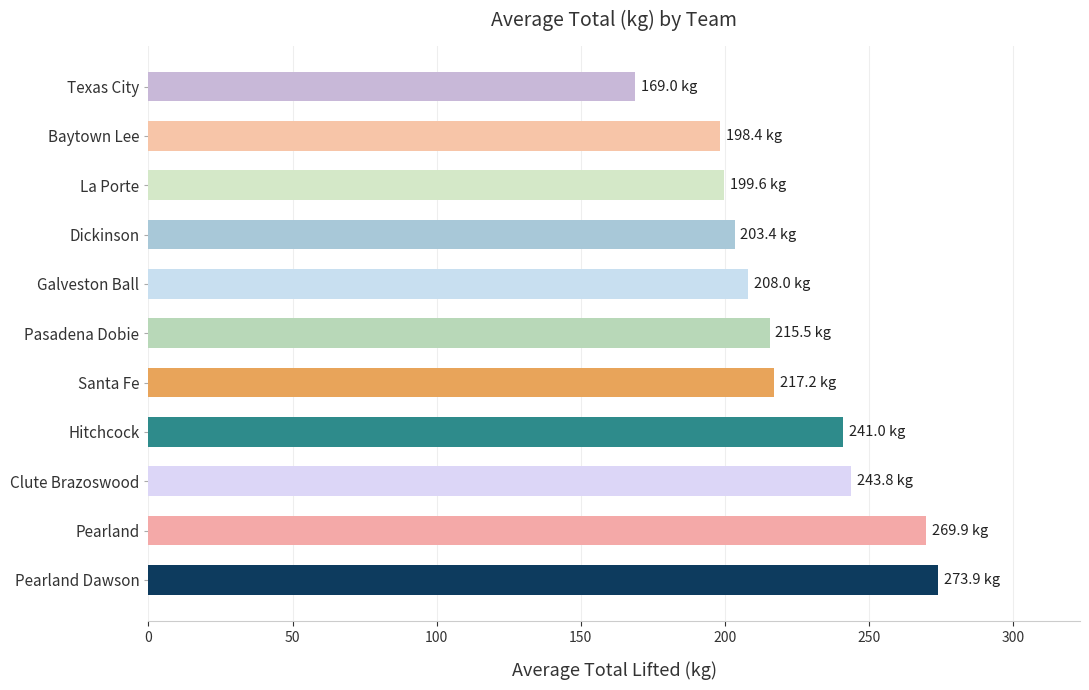

What is the difference between the maximum and second lowest values?

75.4